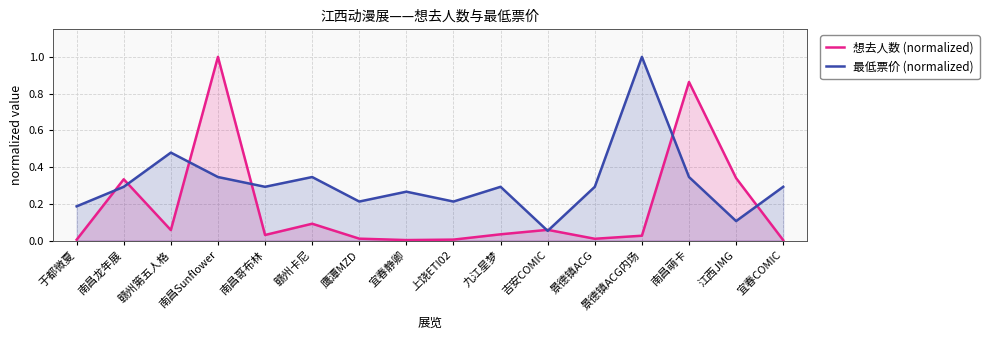

Which series has the largest range (max minus min)?

想去人数 (normalized)